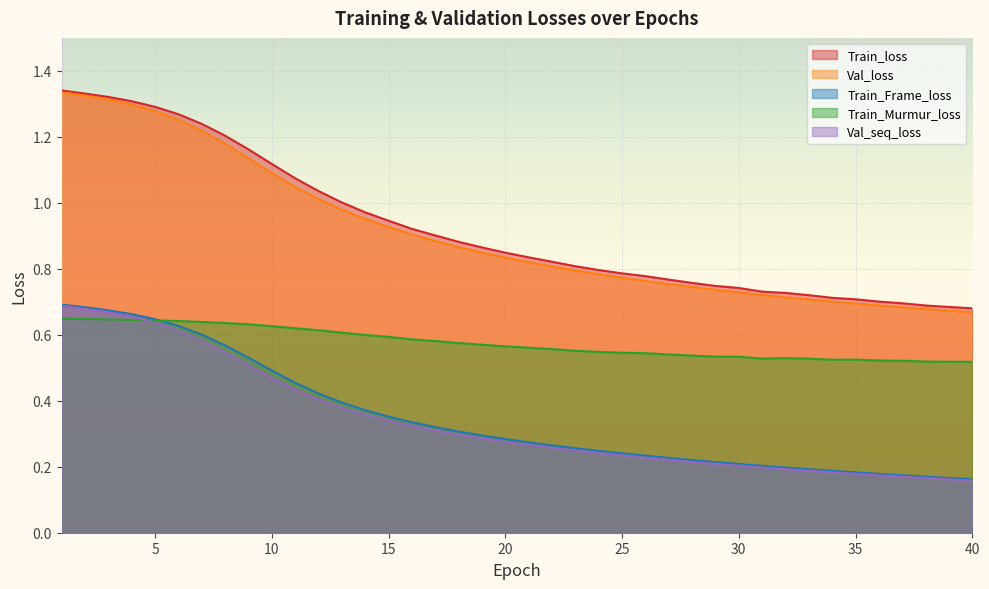

Rank the series by their maximum value, from lowest to highest.

Train_Murmur_loss, Val_seq_loss, Train_Frame_loss, Val_loss, Train_loss